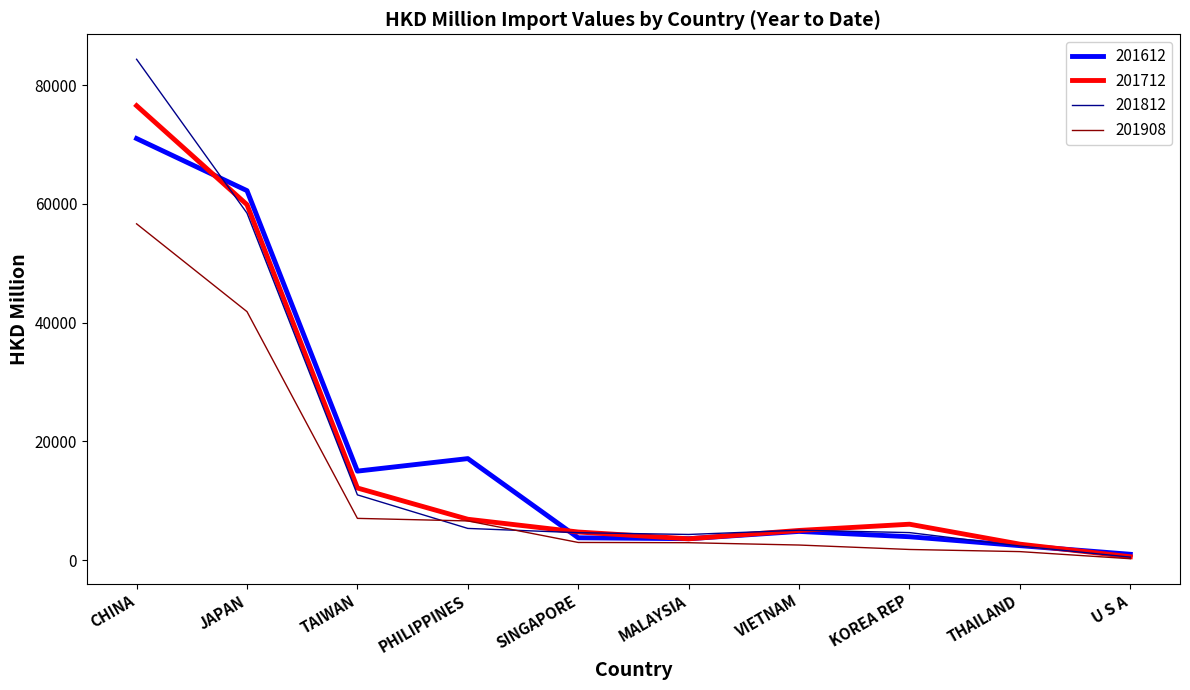

How many interior local valleys does the 201612 series have?

2